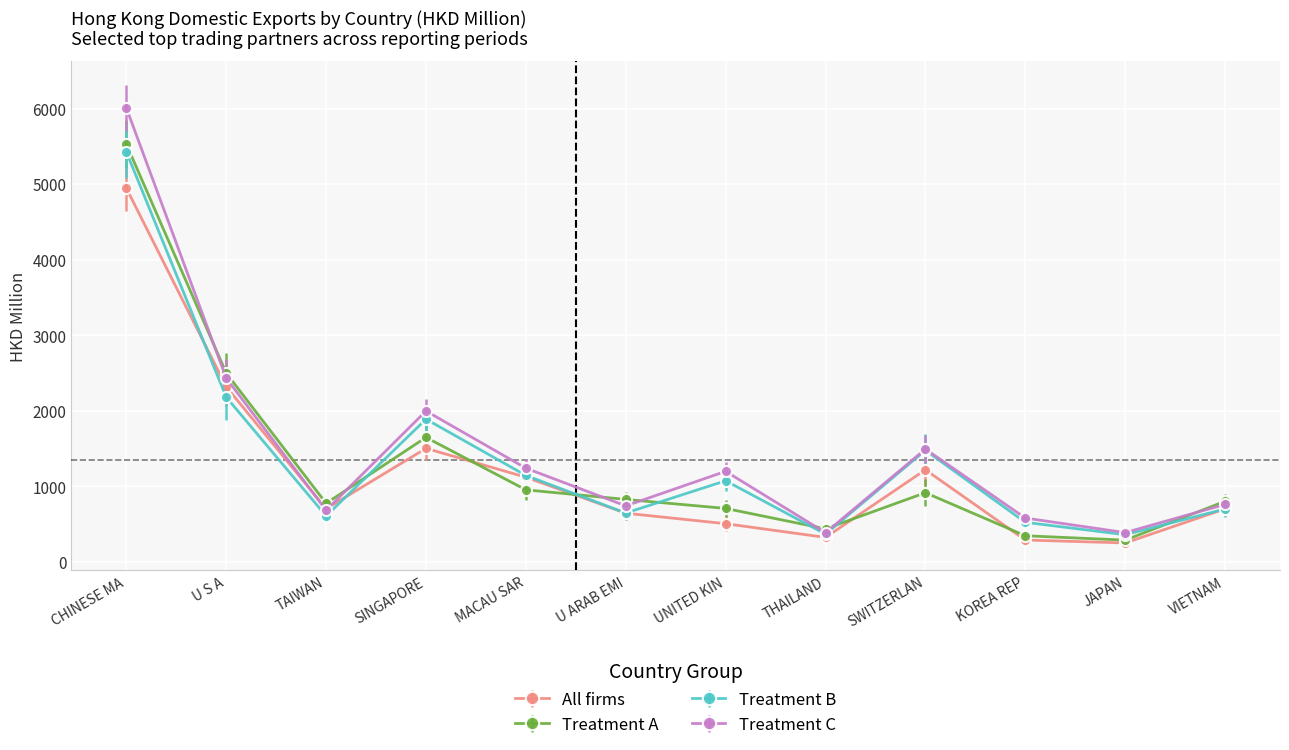

Is it true that All firms equals 252.8 at JAPAN?

True